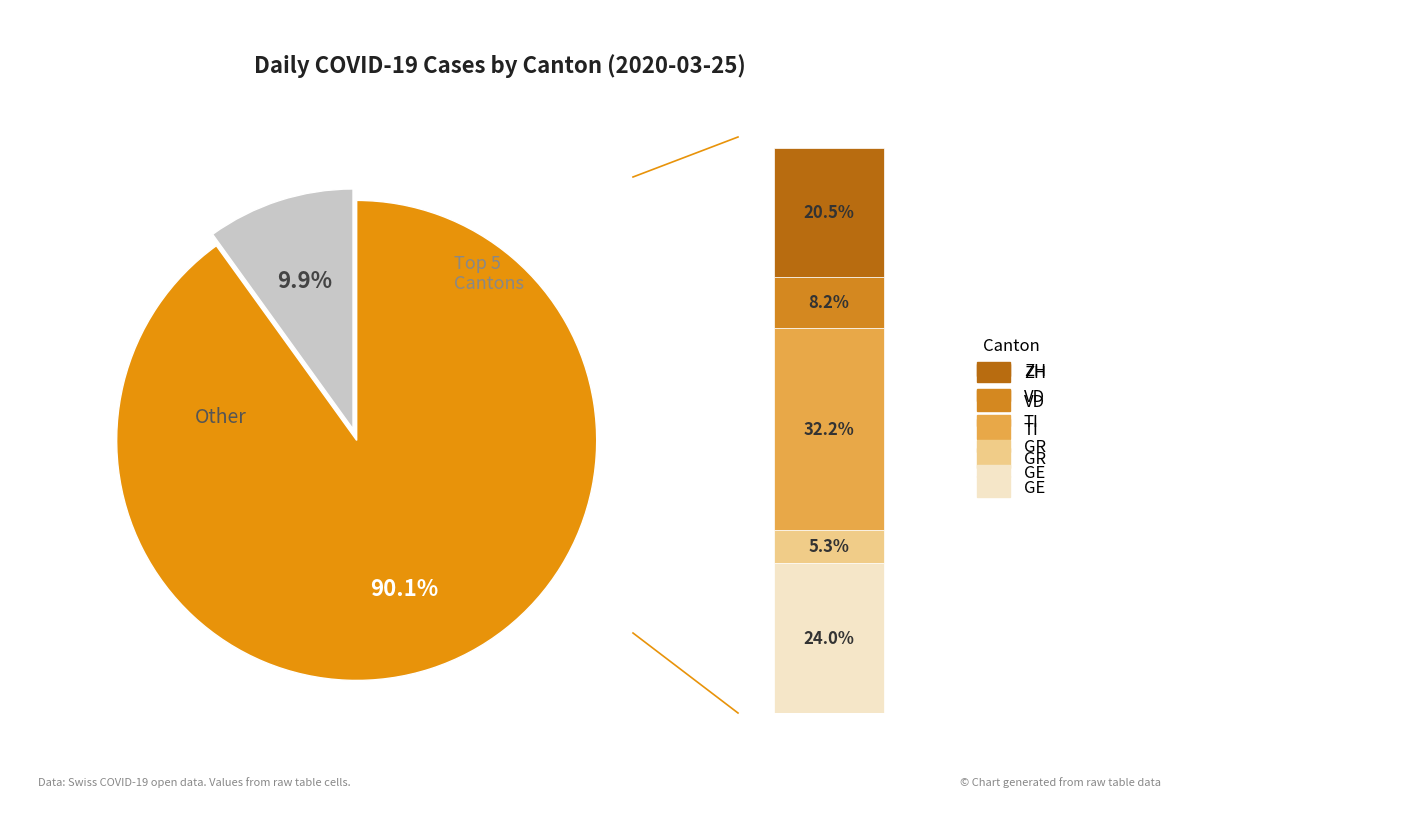

Is the sum of TI and VD greater than half?

No